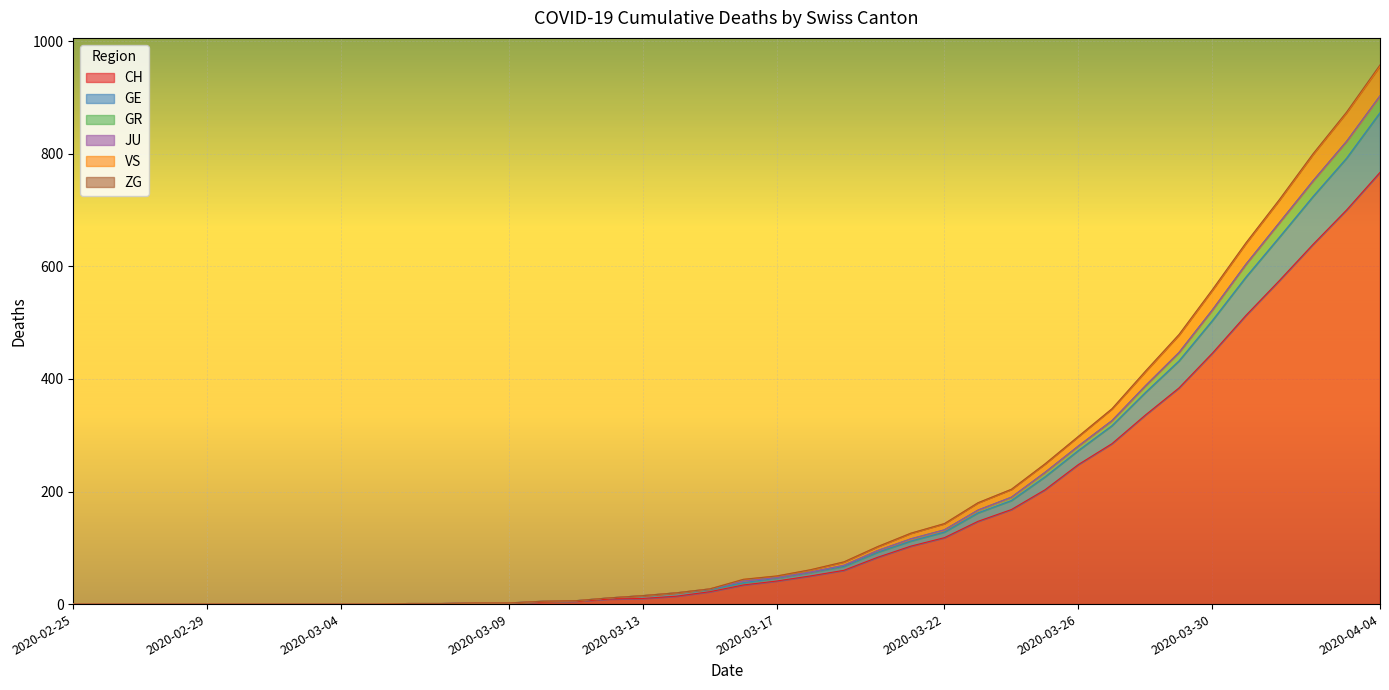

How many positive values does the CH series have?

30